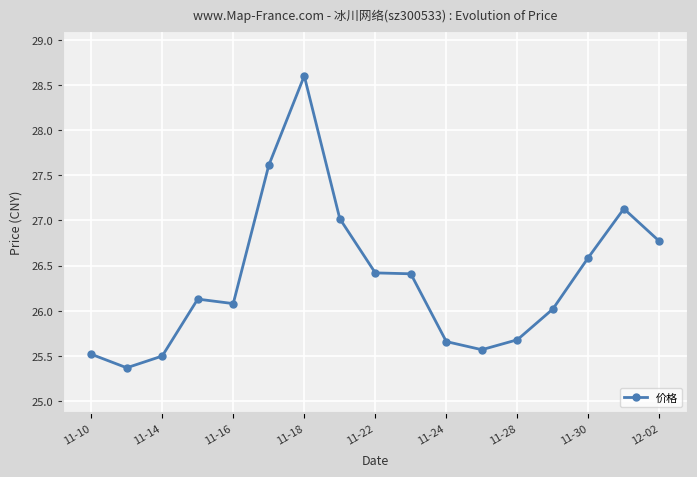

How many data points does each series have?

17